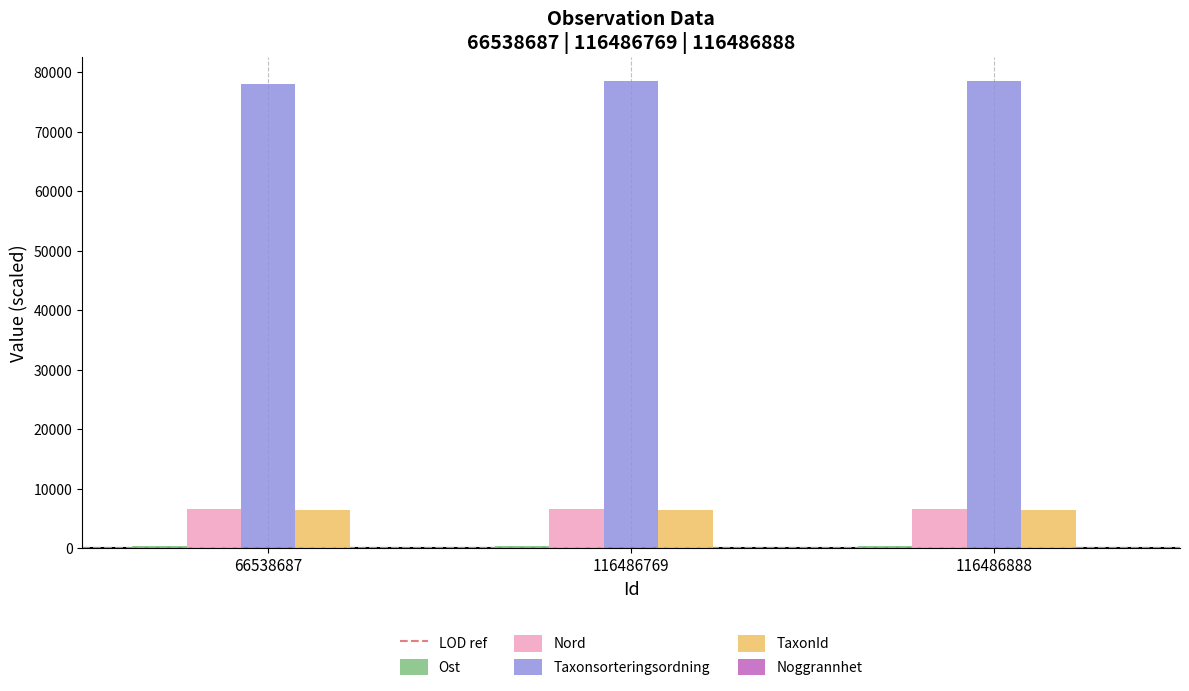

True or false: Nord has a value of 6604.3 at 116486888.

True